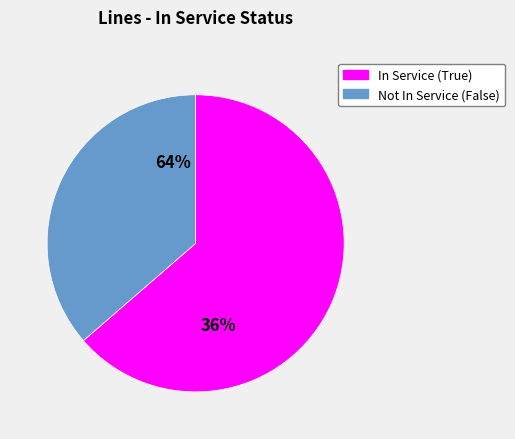

Is it true that in_service_False is 36% of the pie?

True